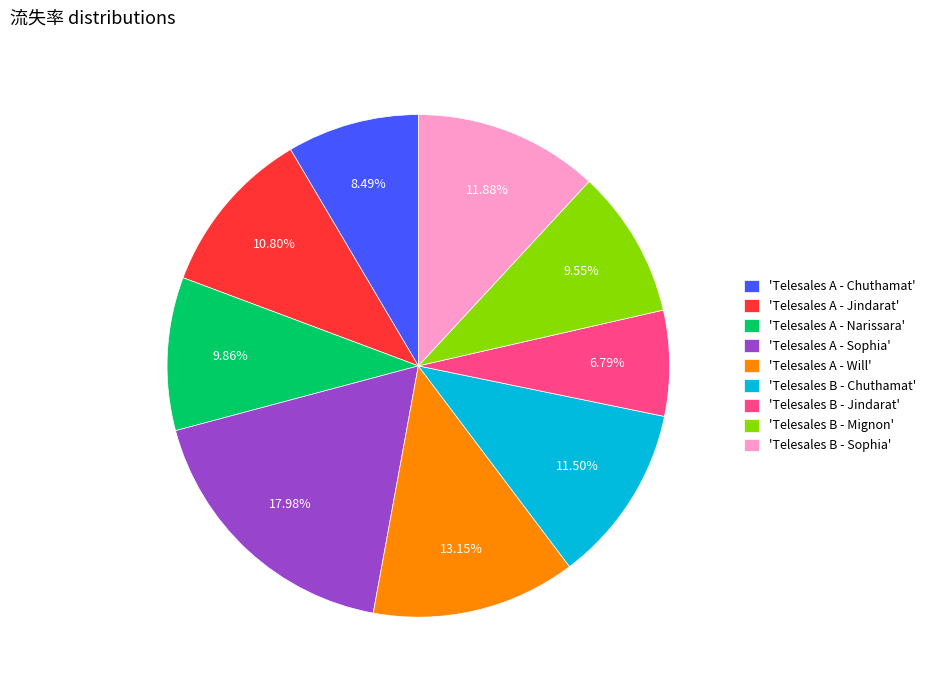

How many slices are in this pie chart?

9